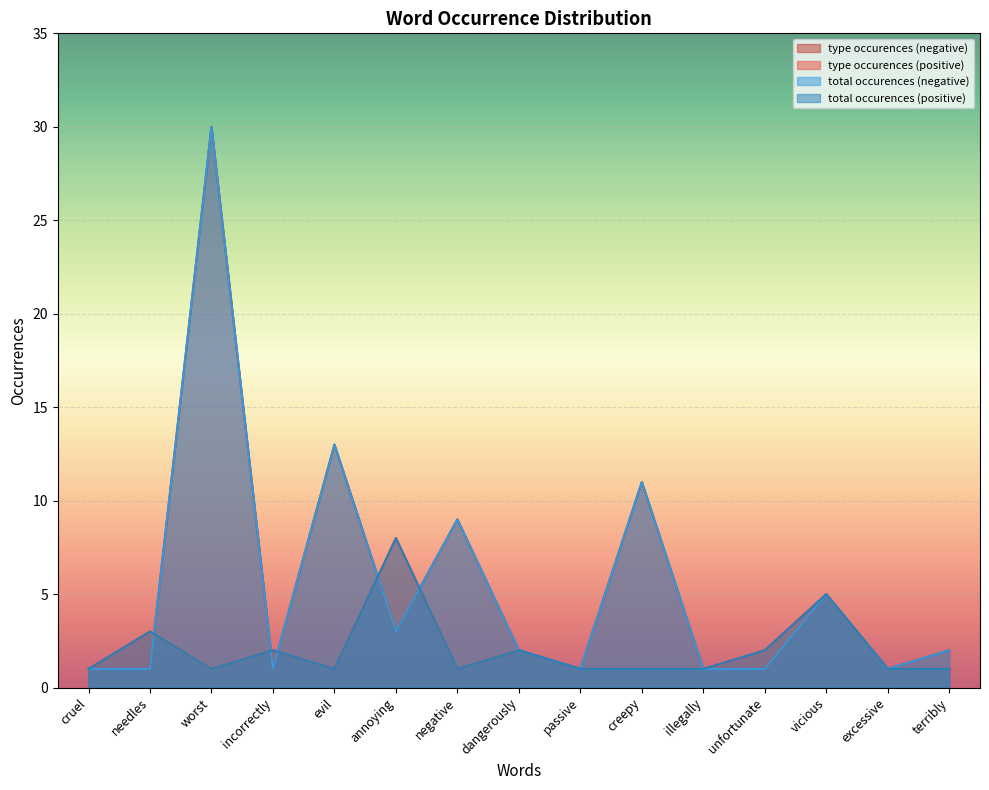

What are all the series names shown in the legend?

type occurences (negative), type occurences (positive), total occurences (negative), total occurences (positive)